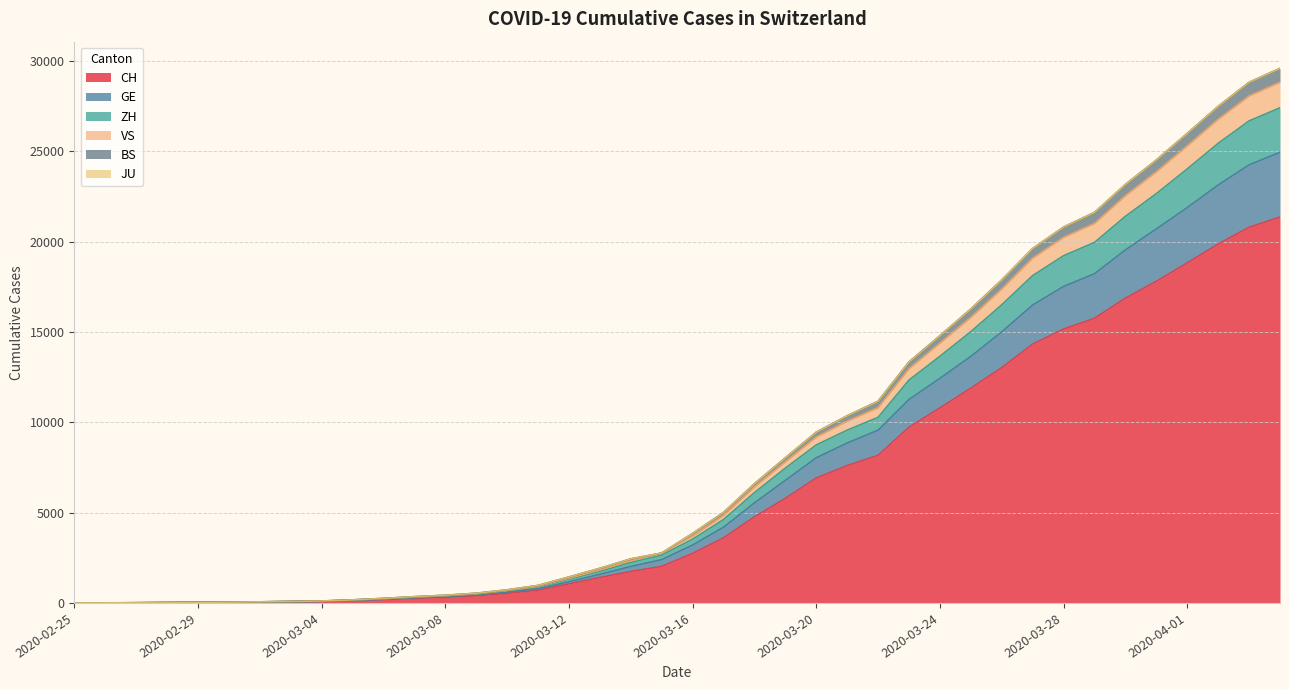

Does the chart display data point markers on the line(s)?

No